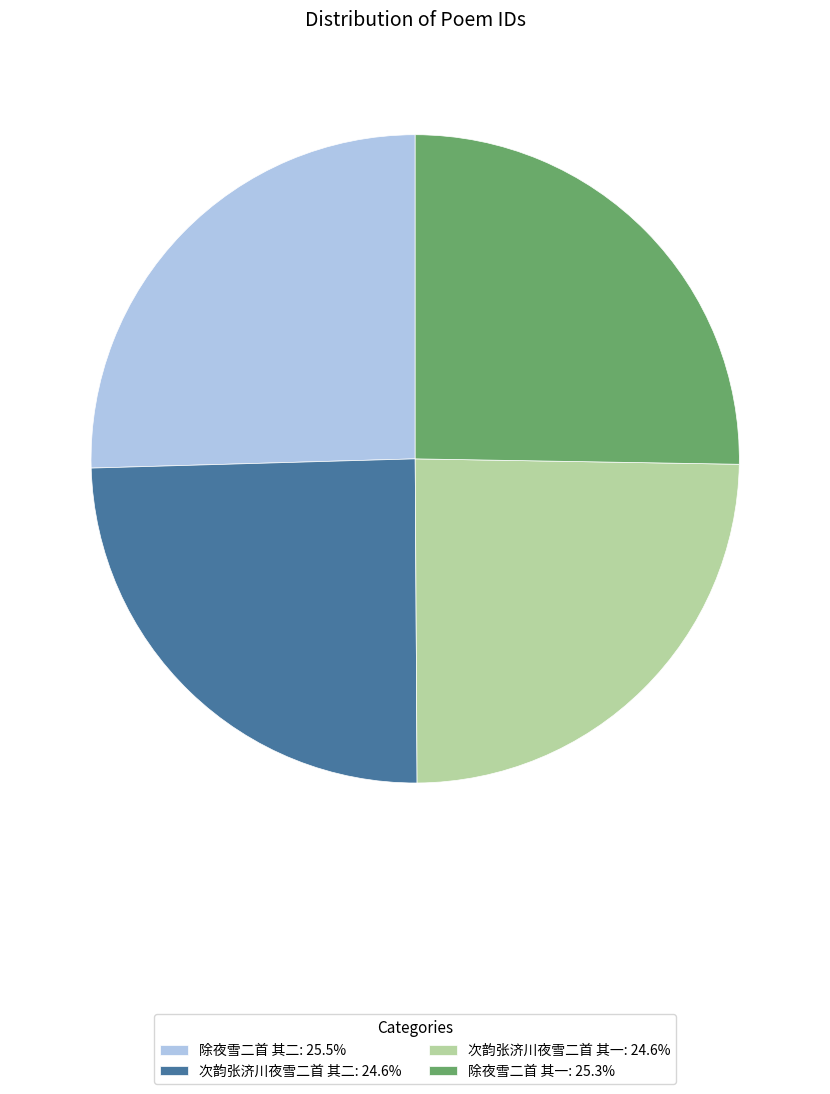

What is the ratio of the value at 除夜雪二首 其二: 25.5% to the value at 除夜雪二首 其一: 25.3%?

1.0